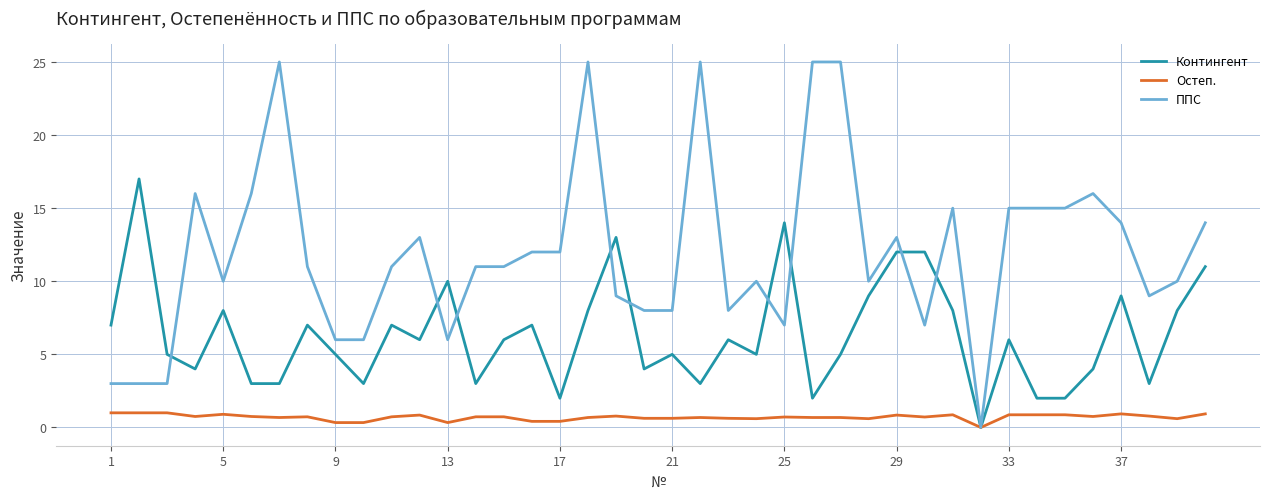

Which series has the largest total across all categories?

ППС